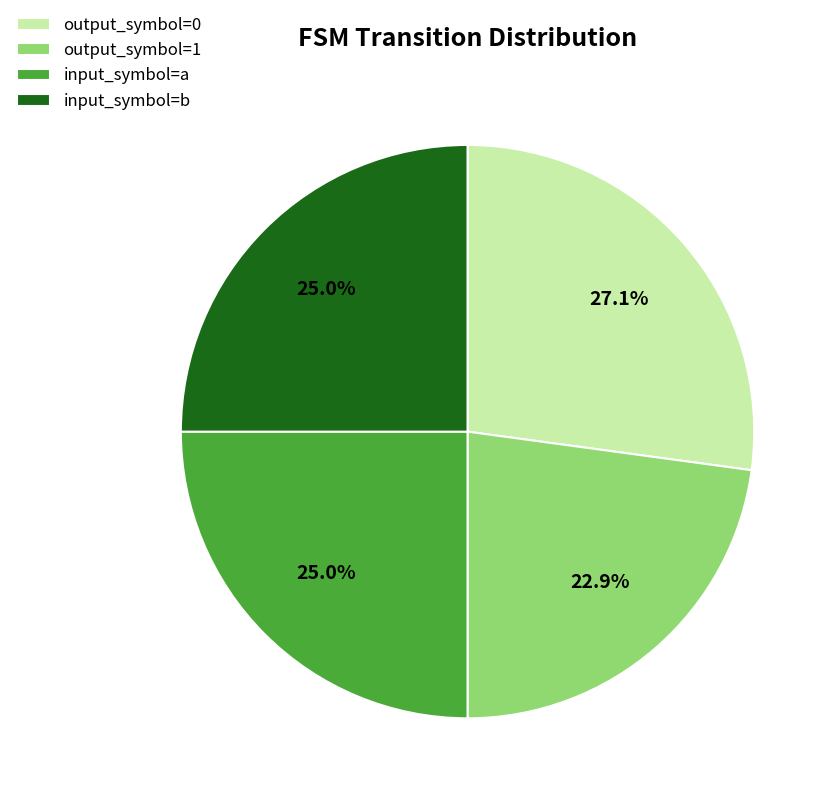

How many slices are in this pie chart?

4